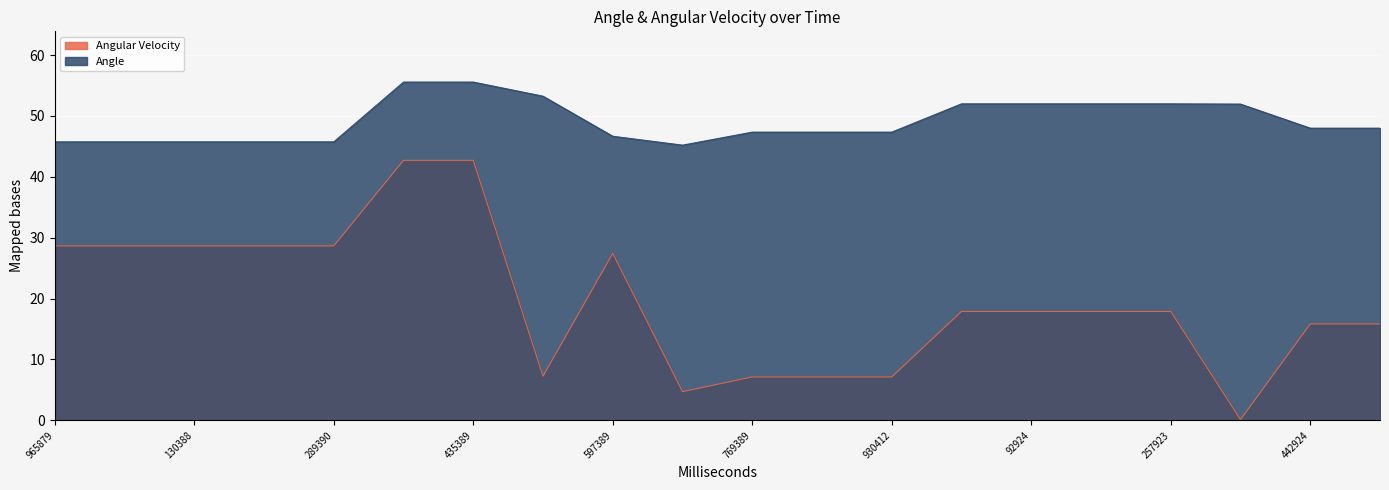

How many categories are shown in the chart?

20